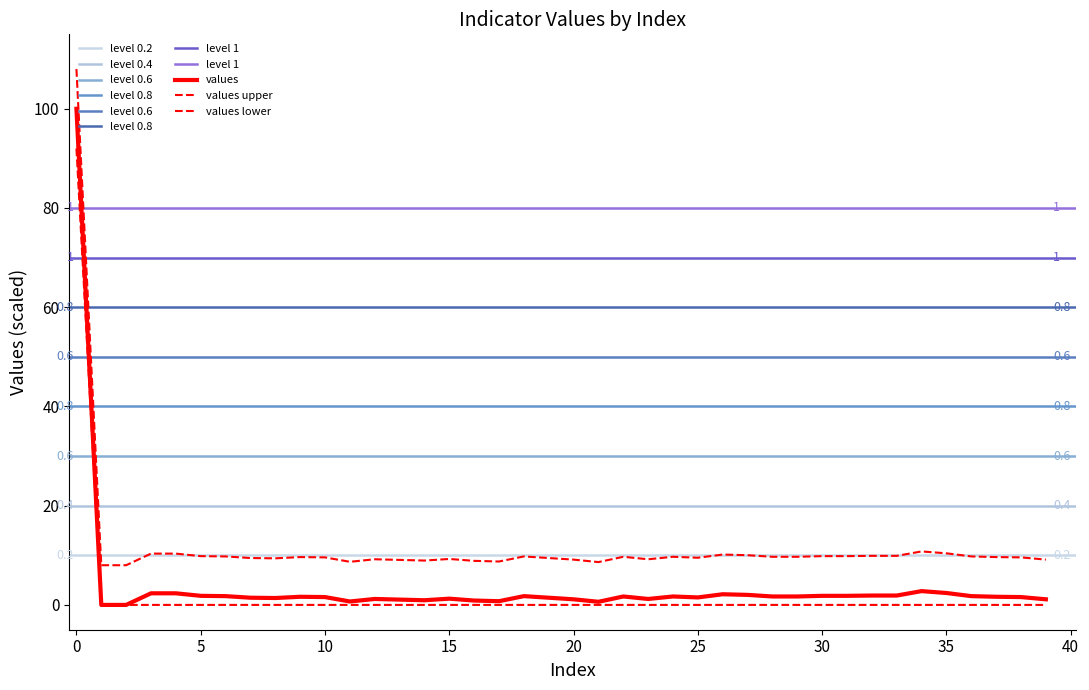

What is the difference between the values values at 15 and 25?

0.6